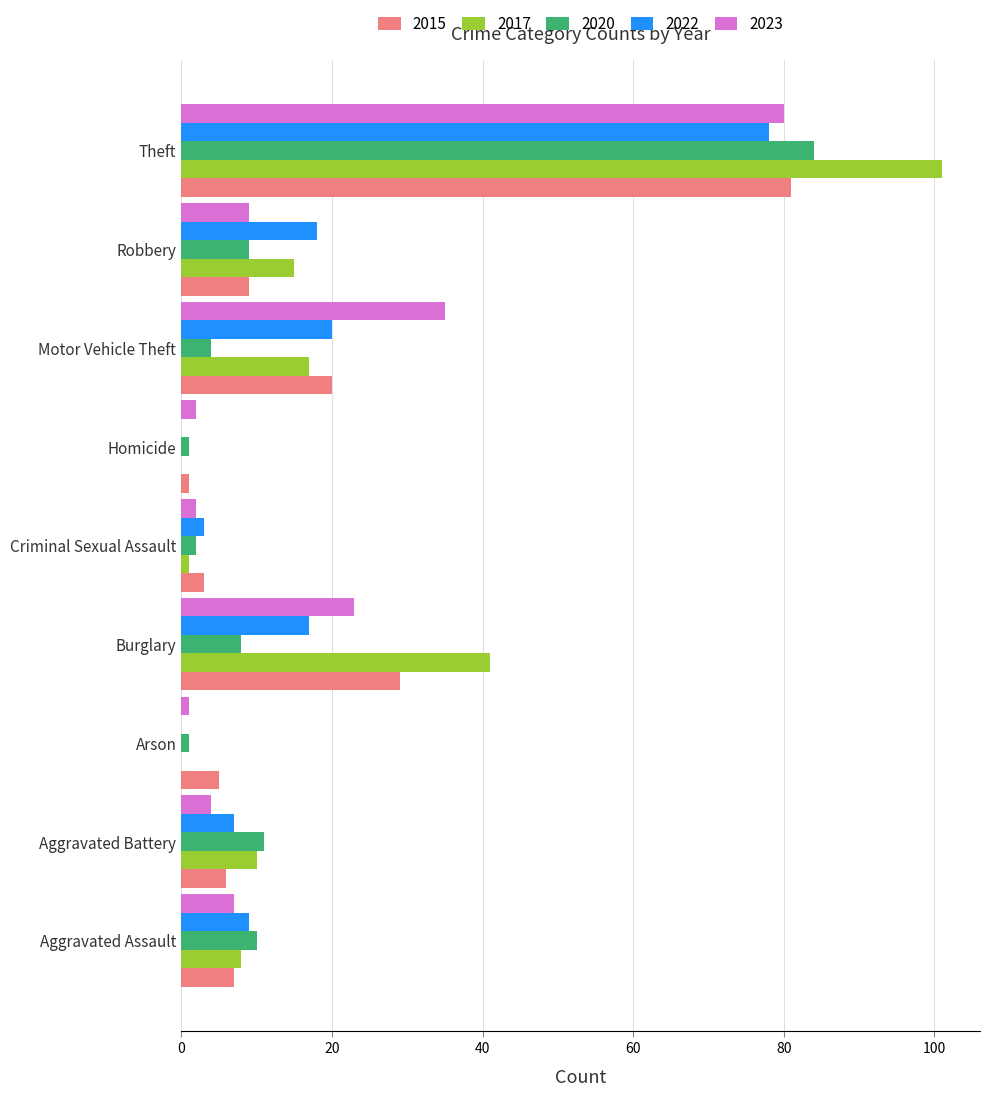

How many data points does each series have?

9